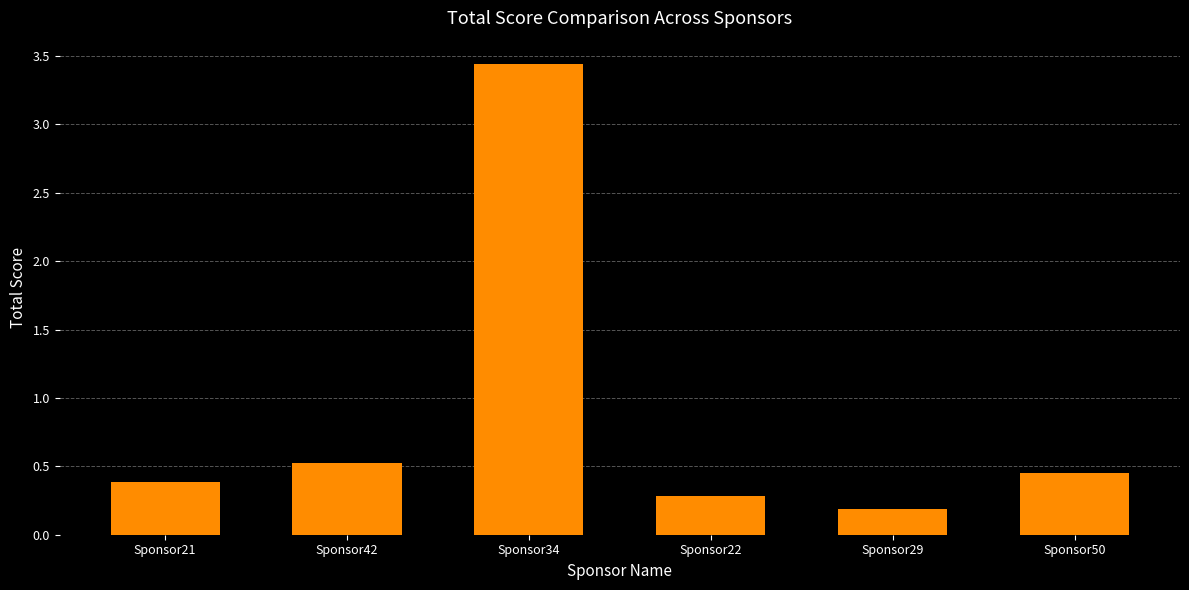

What is the sum of all values?

5.3